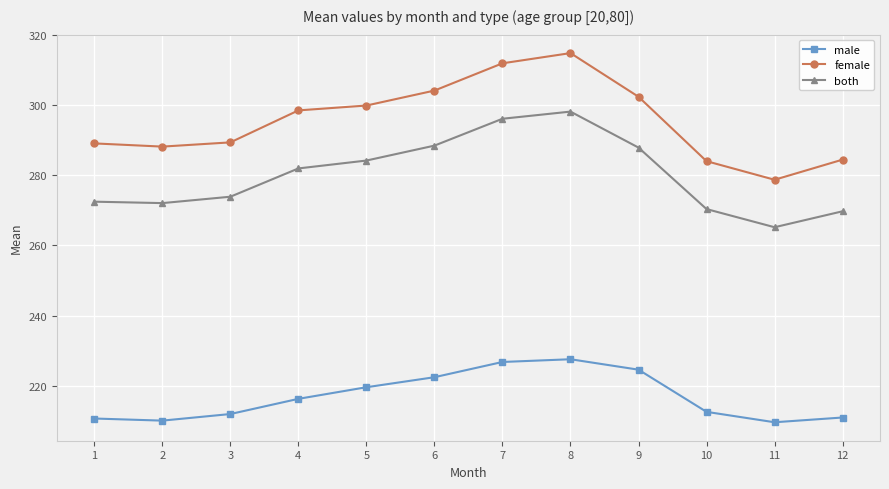

Rank the series at 11 from highest to lowest value.

female, both, male